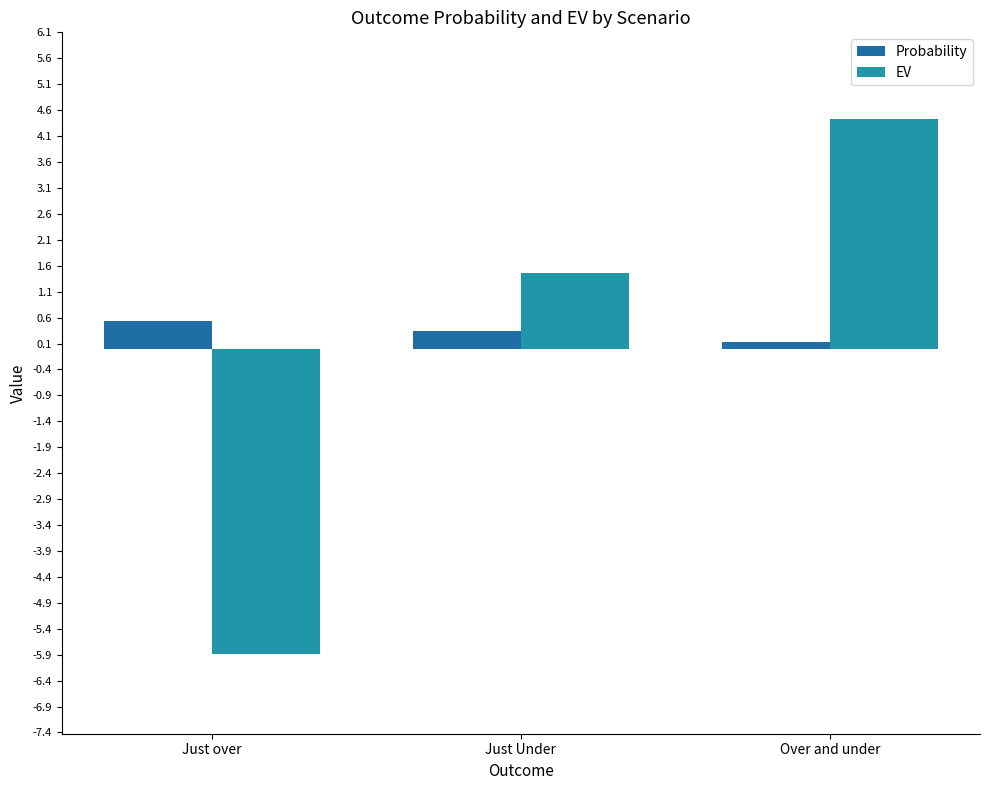

Reading left to right, extract all data points from this chart.

Probability: 0.5	0.4	0.1
EV: -5.9	1.5	4.4